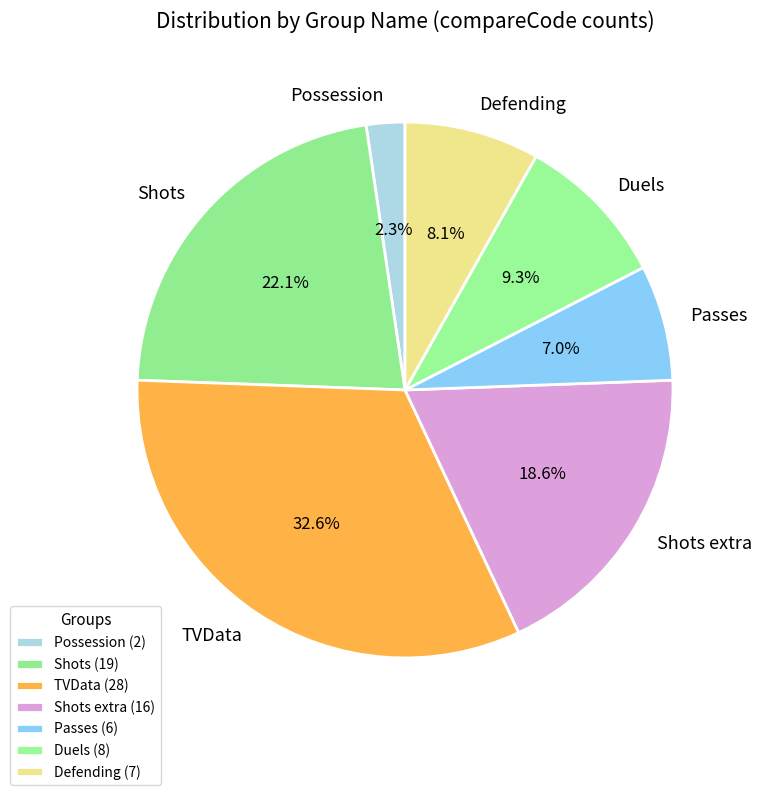

Does Shots extra represent more than half of the total?

No